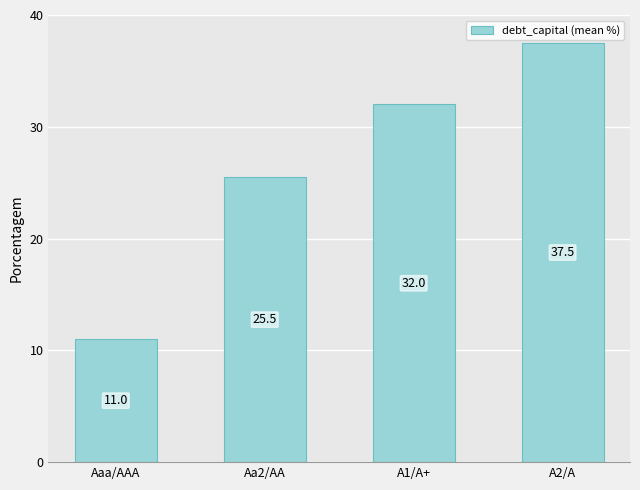

List the labels in order of value, largest first.

A2/A, A1/A+, Aa2/AA, Aaa/AAA